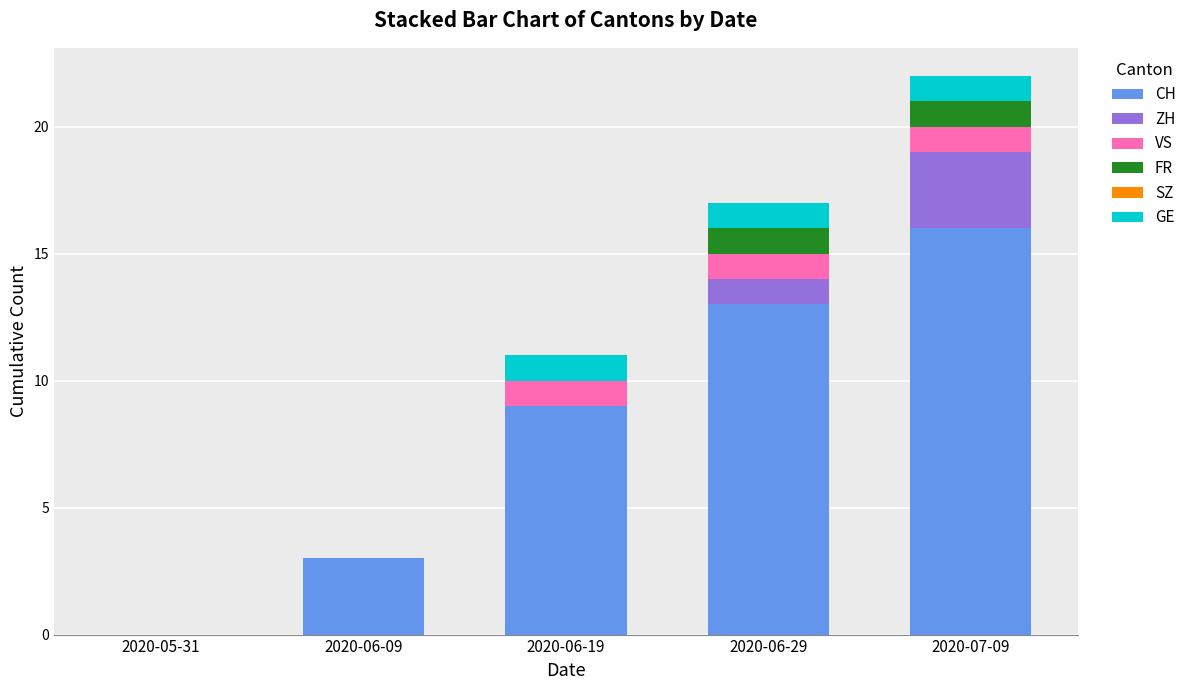

At which category is the sum across all series the highest?

2020-07-09